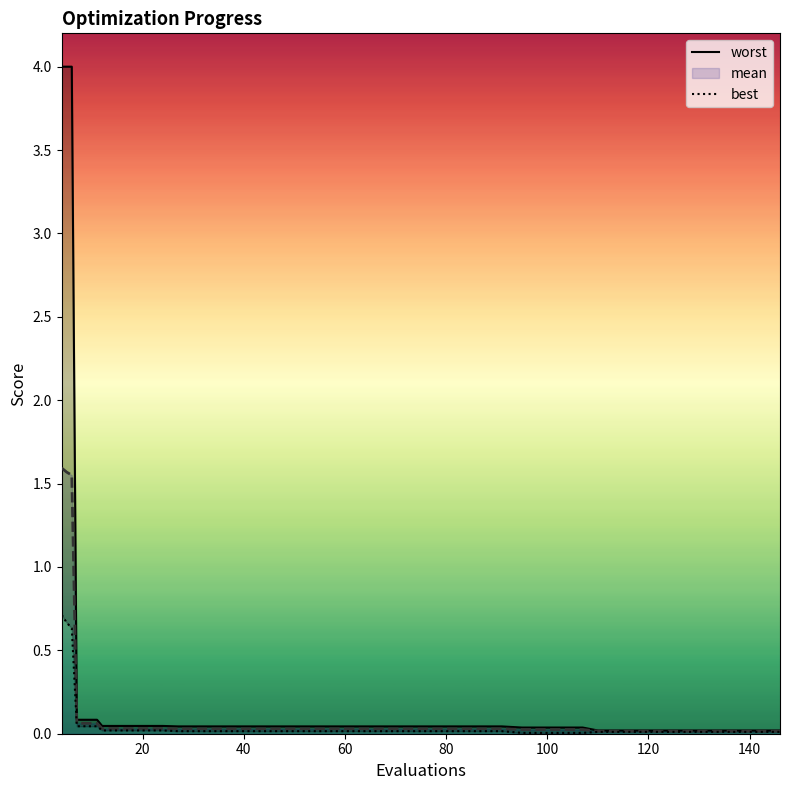

Rank the series by their maximum value, from highest to lowest.

worst, mean, best